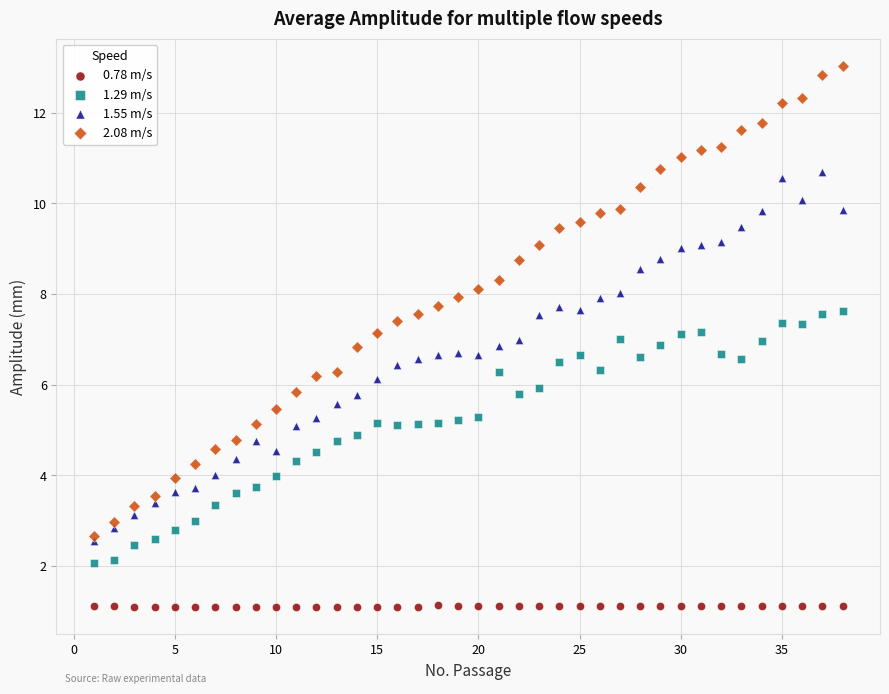

Which series has the largest Y range (max minus min)?

2.08 m/s